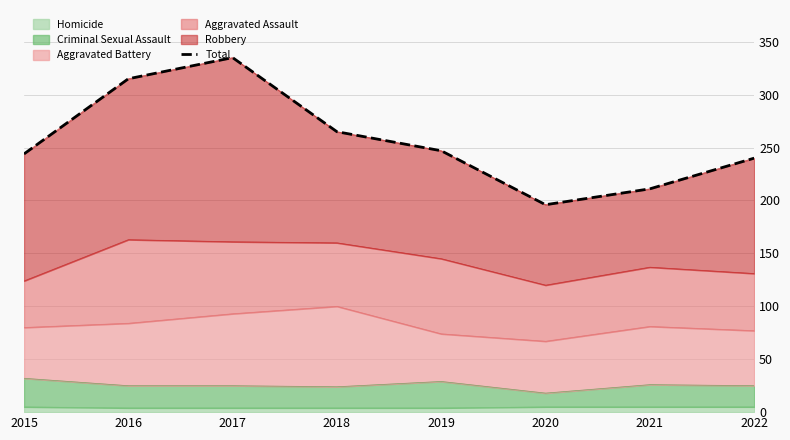

Reading left to right, extract all data points from this chart.

244	315	335	265	247	196	211	240